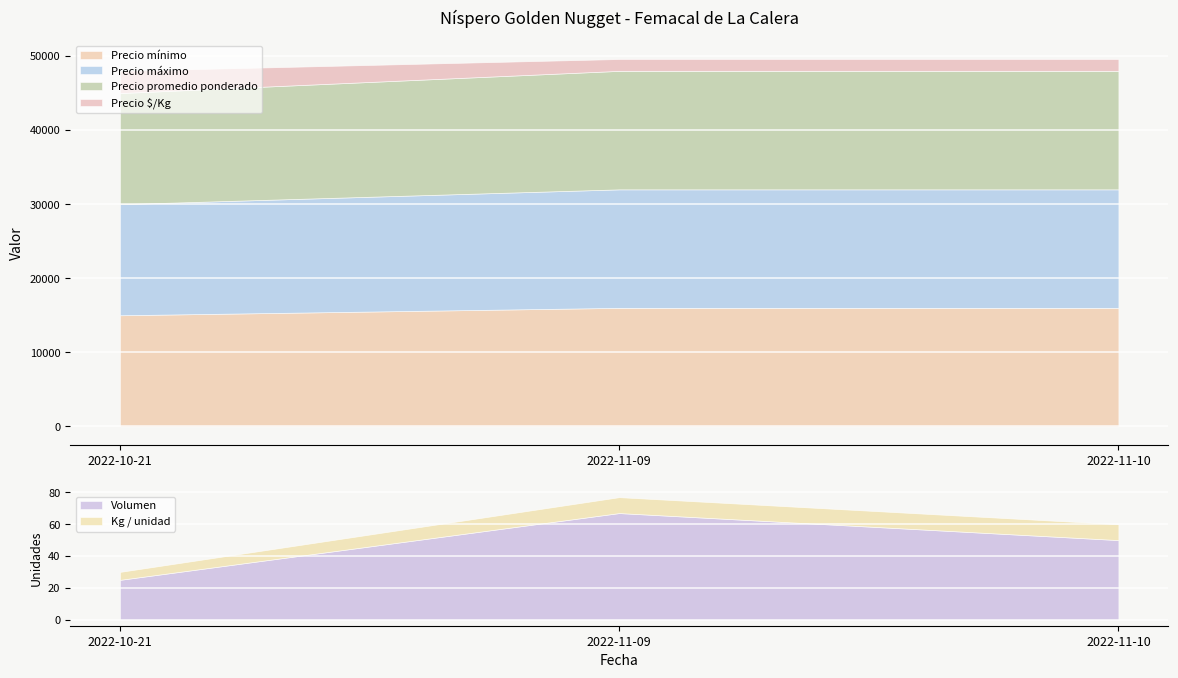

At 2022-11-10, list the series in order from largest to smallest.

Precio mínimo, Precio máximo, Precio promedio ponderado, Precio $/Kg, Volumen, Kg / unidad